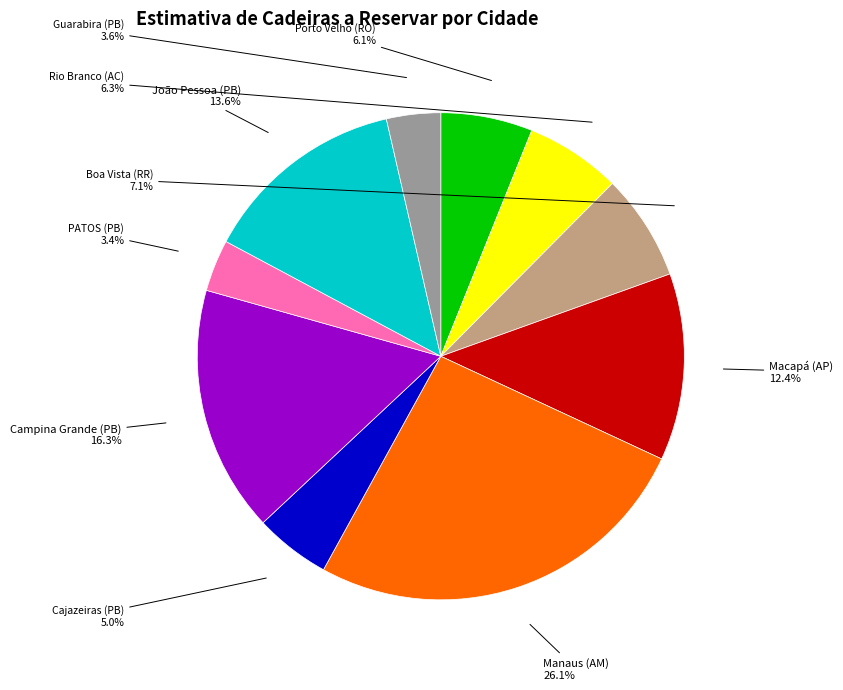

To the nearest percent, what is the difference between the João Pessoa (PB) and Macapá (AP) slice percentages?

1%